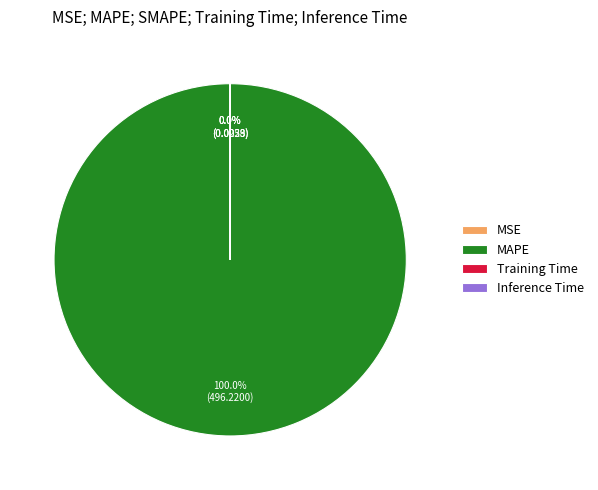

What is the majority slice?

MAPE